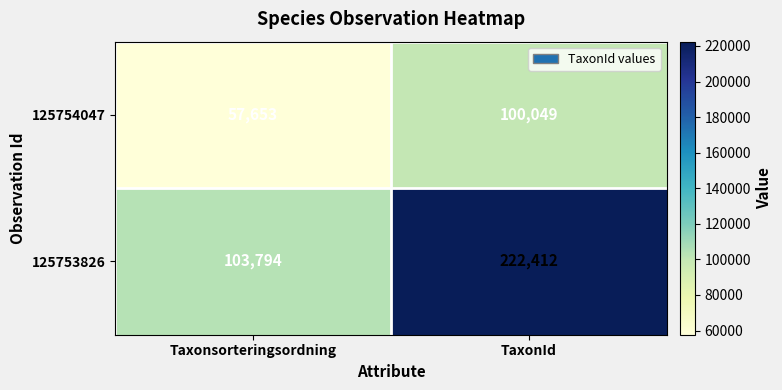

At which category is the sum across all series the highest?

TaxonId